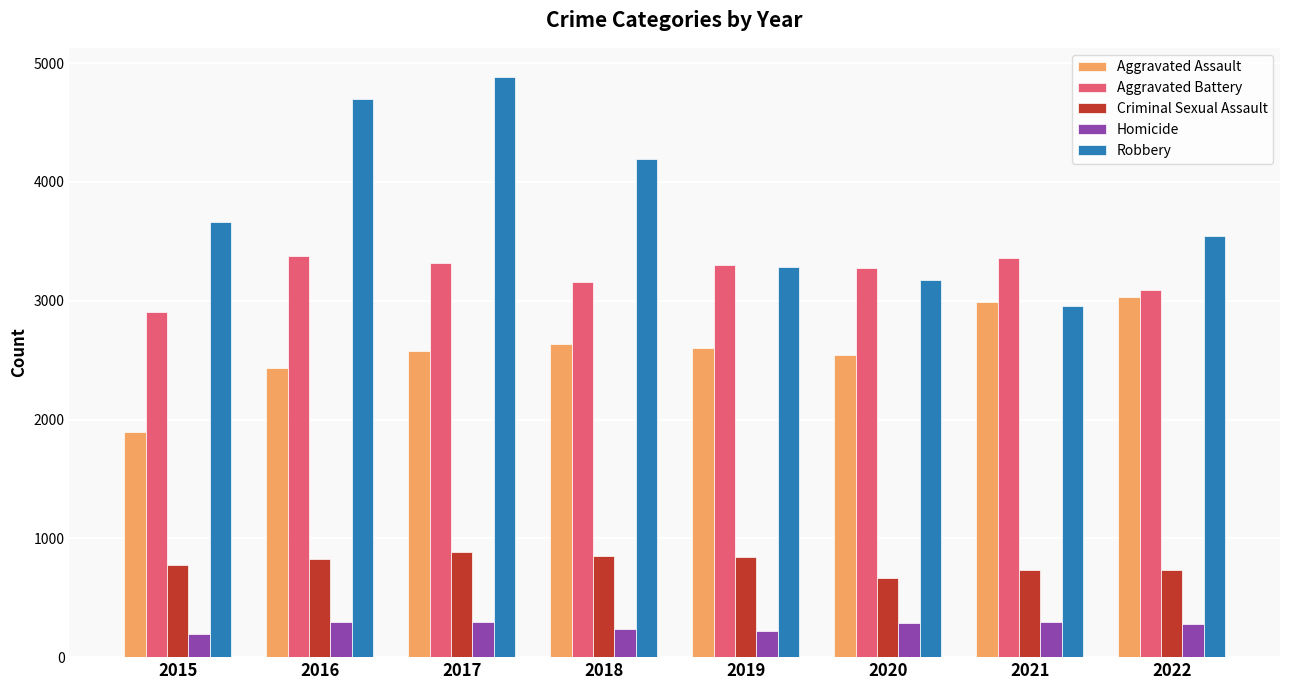

True or false: Aggravated Assault has a value of 2580 at 2017.

True